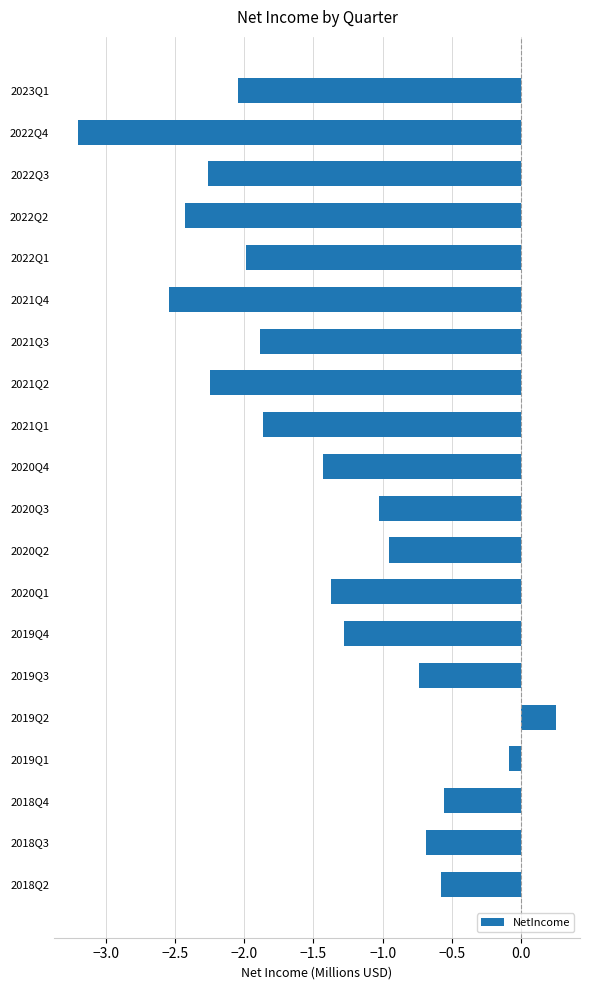

How many values are below zero?

19